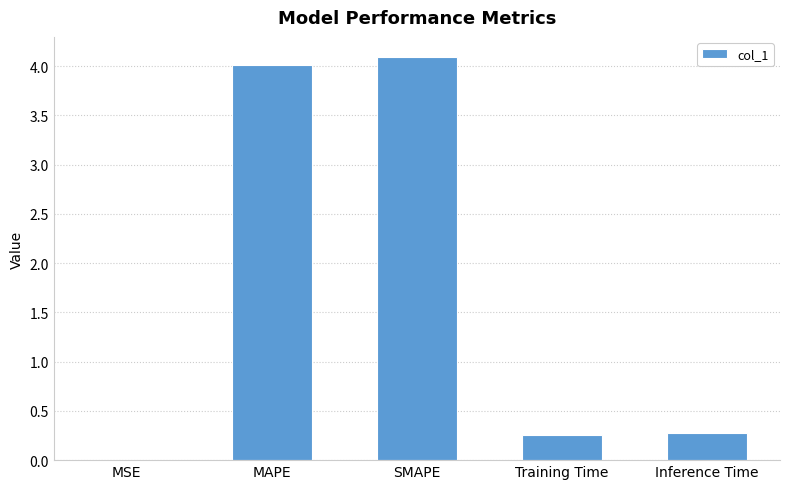

What is the sum of all values?

8.6